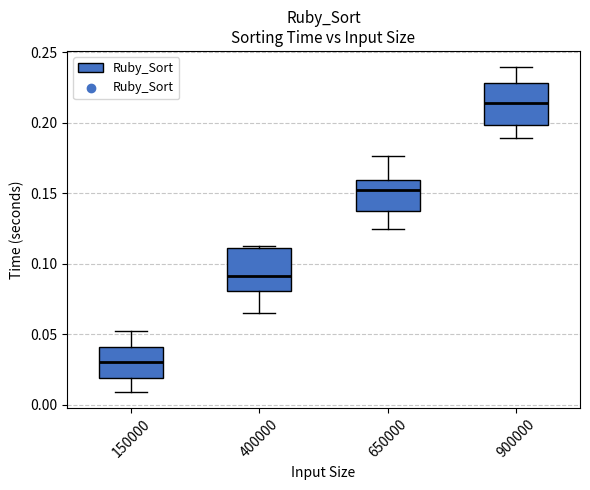

Which box's median line is the lowest?

150000